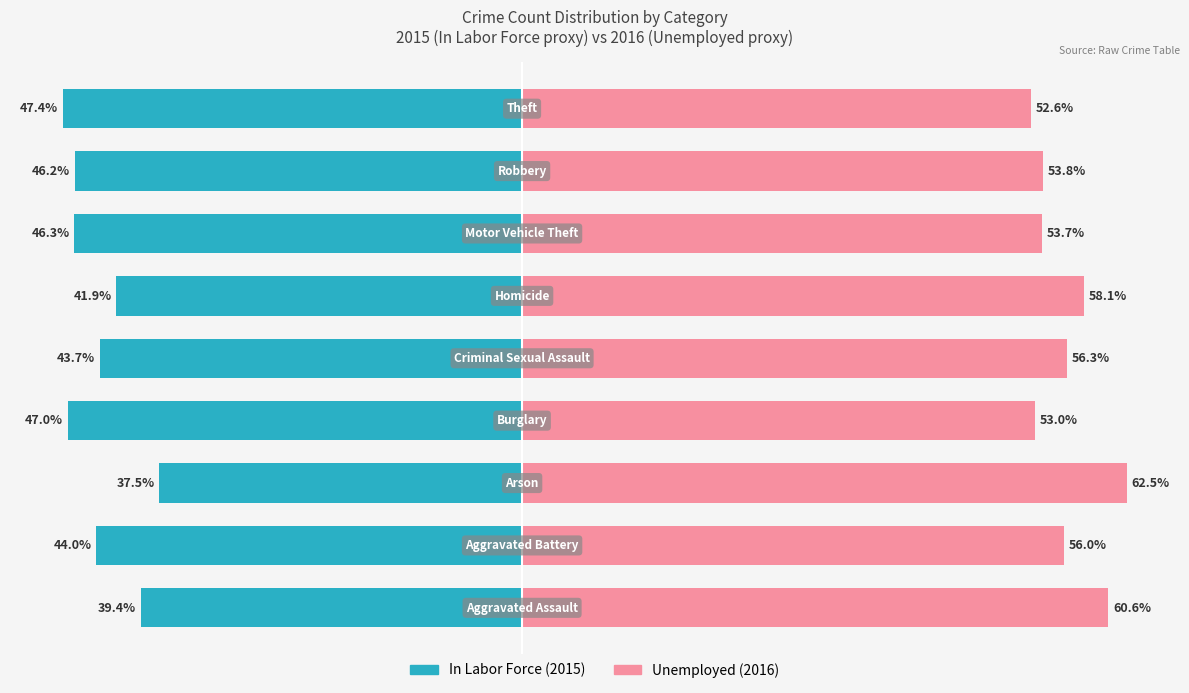

Between 0 and 1, which series saw the biggest shift?

In Labor Force